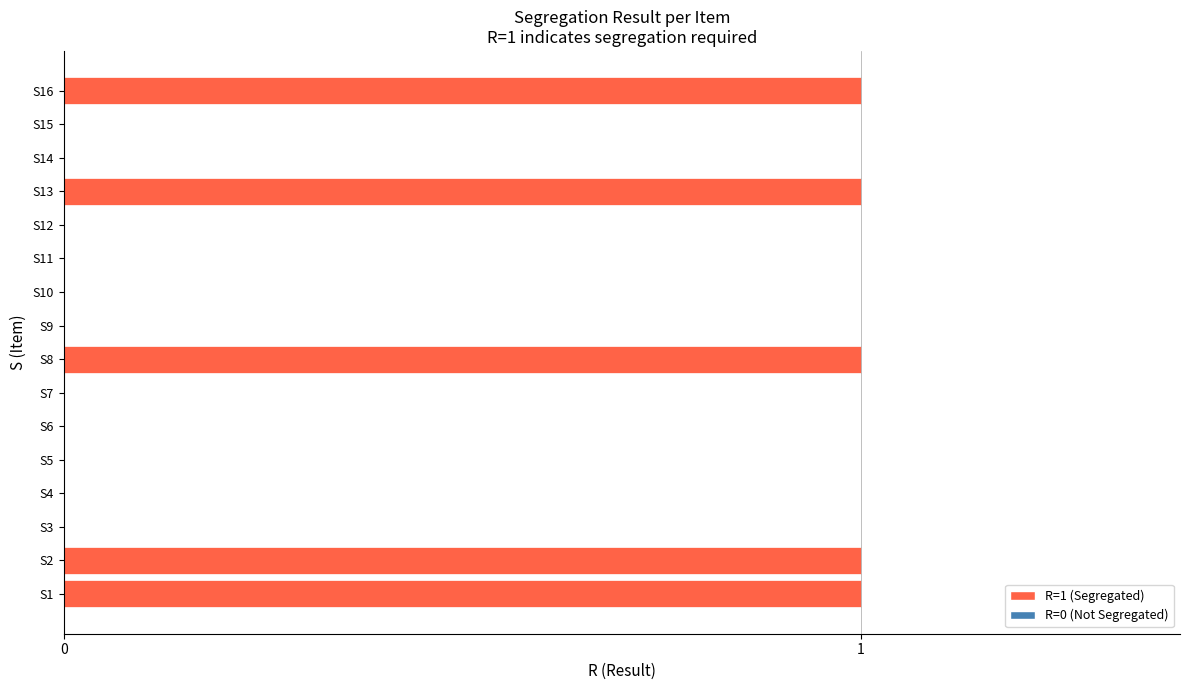

Between S16 and S14, which is larger?

S16